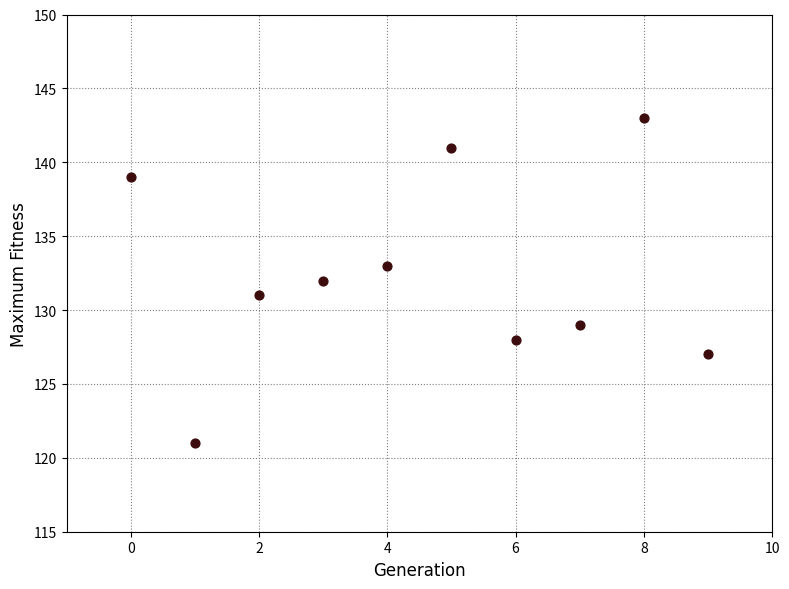

What is the range of Y values (max minus min)?

22